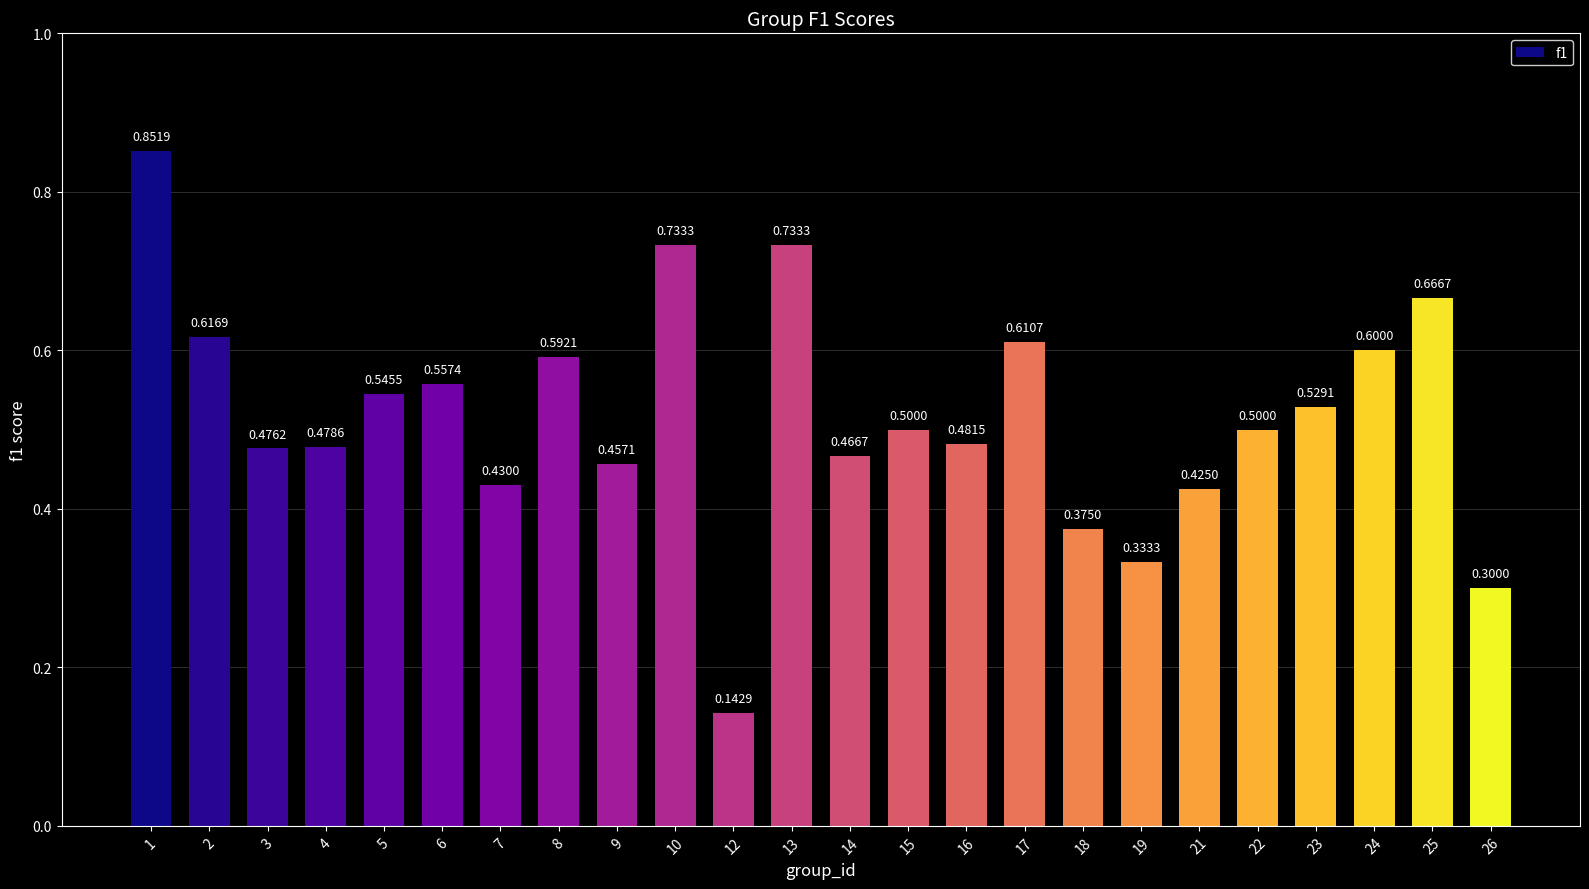

Which has a higher value, 5 or 6?

6